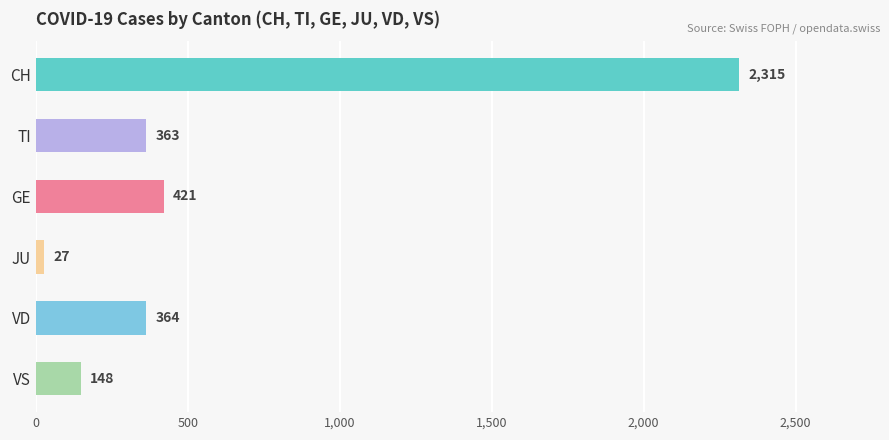

True or false: the data shows 3055 at CH.

False